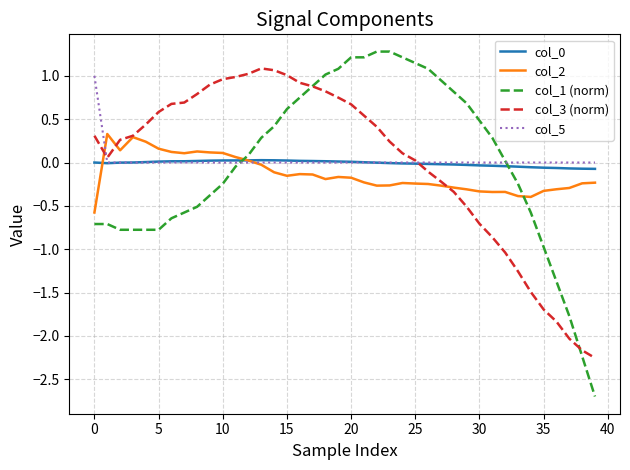

What is the maximum value shown in the chart?

1.3